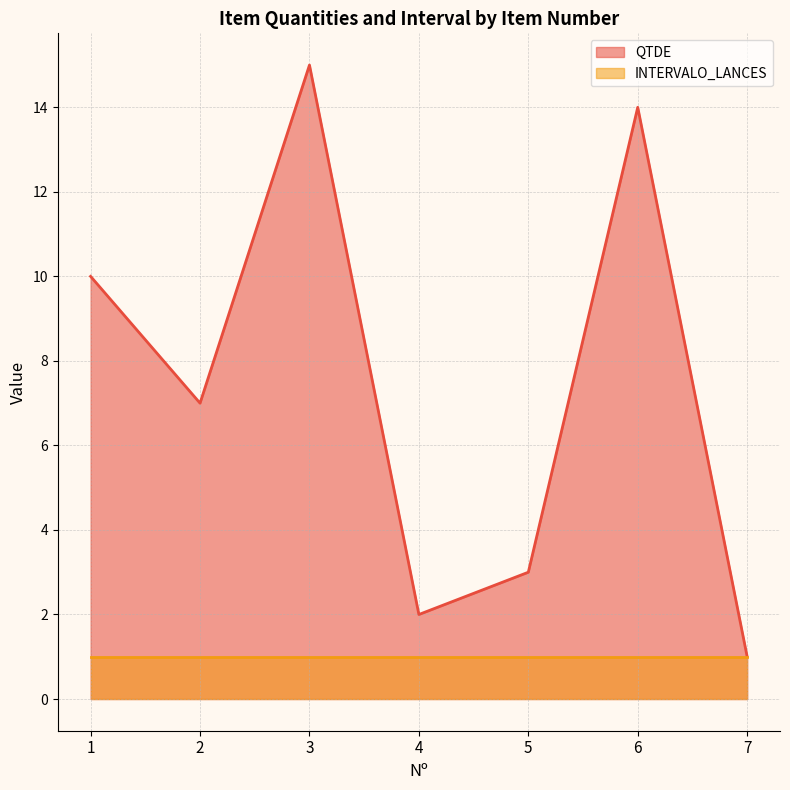

What is the maximum value shown in the chart?

15